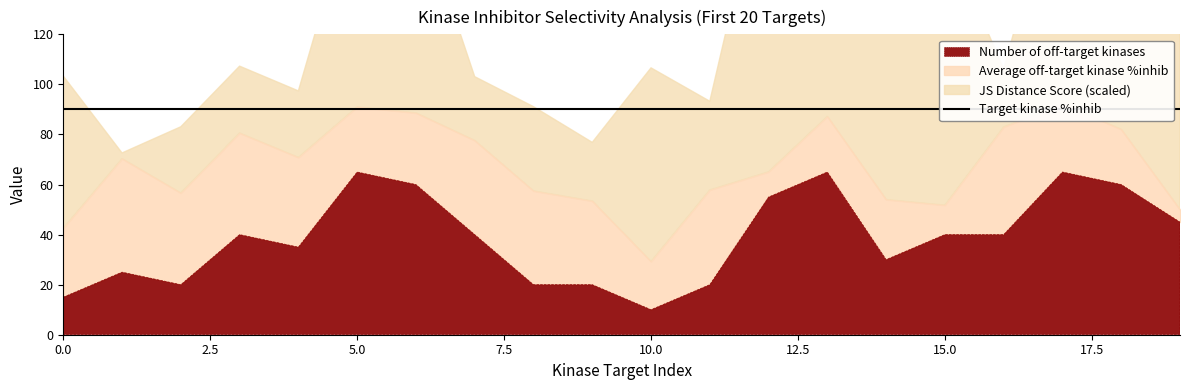

Reading right to left, what are all the values shown in this chart?

JS Distance Score: 19=1.0	18=1.0	17=1.0	16=0.9	15=1.0	14=1.0	13=1.0	12=1.0	11=0.9	10=1.0	9=0.9	8=0.9	7=0.9	6=1.0	5=1.0	4=0.9	3=0.9	2=0.9	1=0.9	0=1.0
Target kinase %inhib: 19=90.0	18=90.0	17=90.0	16=90.0	15=90.0	14=90.0	13=90.0	12=90.0	11=90.0	10=90.0	9=90.0	8=90.0	7=90.0	6=90.0	5=90.0	4=90.0	3=90.0	2=90.0	1=90.0	0=90.0
Average off-target kinase %inhib: 19=0.5	18=2.2	17=2.7	16=4.3	15=1.2	14=2.4	13=2.2	12=1.0	11=3.8	10=1.9	9=3.3	8=3.7	7=3.8	6=2.9	5=2.6	4=3.6	3=4.1	2=3.7	1=4.5	0=2.8
Number of off-target kinases: 19=9.0	18=12.0	17=13.0	16=8.0	15=8.0	14=6.0	13=13.0	12=11.0	11=4.0	10=2.0	9=4.0	8=4.0	7=8.0	6=12.0	5=13.0	4=7.0	3=8.0	2=4.0	1=5.0	0=3.0